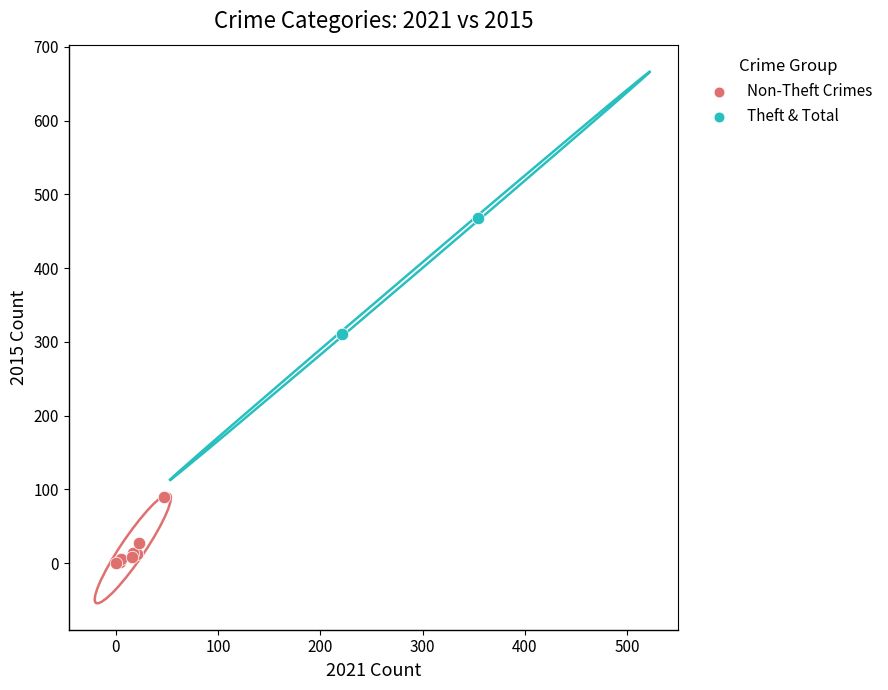

What are all the series names shown in the legend?

Non-Theft Crimes, Theft & Total